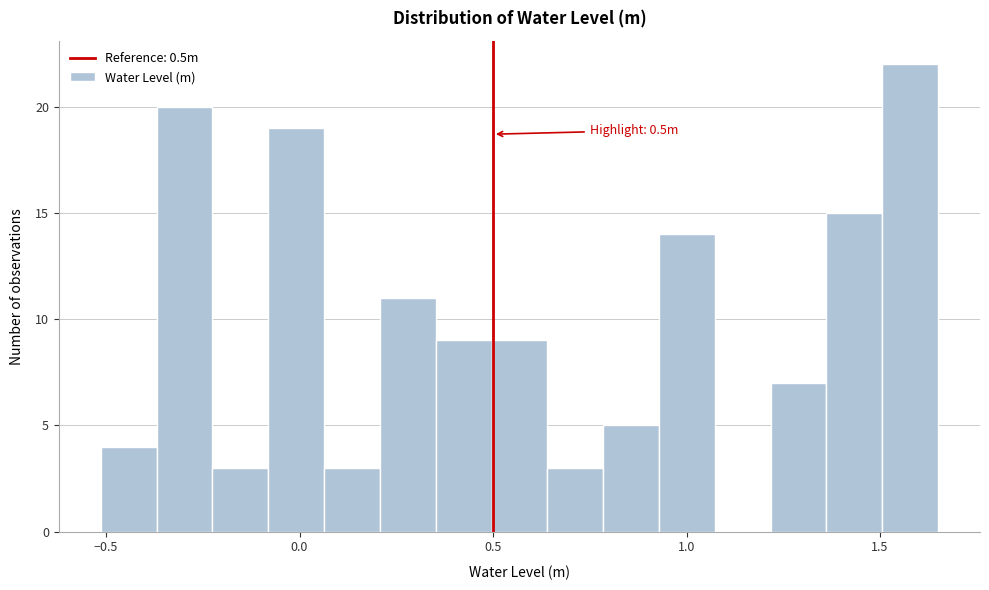

Read against the x-axis, roughly where is the centre of the tallest bar?

1.60